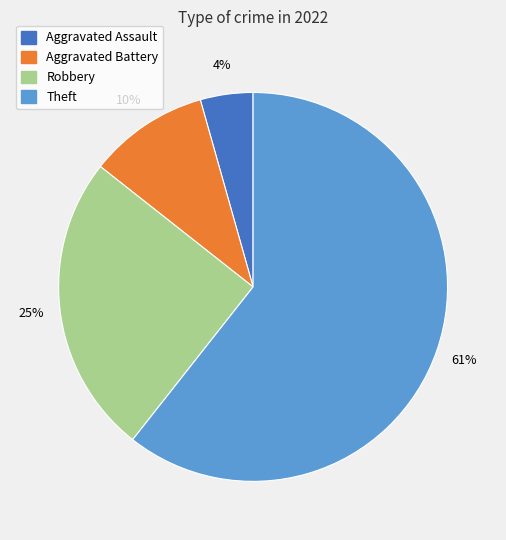

What is the largest slice in the pie chart?

Theft